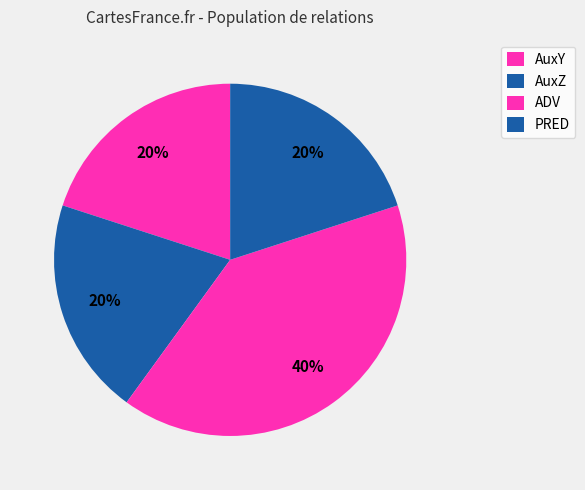

Do ADV and PRED together represent more than half of the pie?

Yes